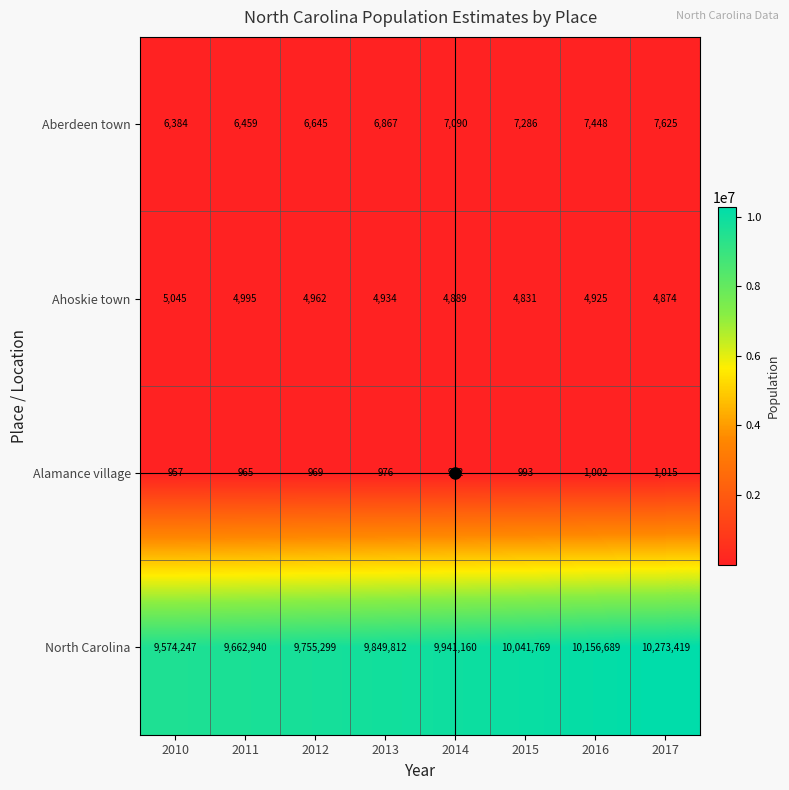

Which series changed the most between 2010 and 2012?

North Carolina